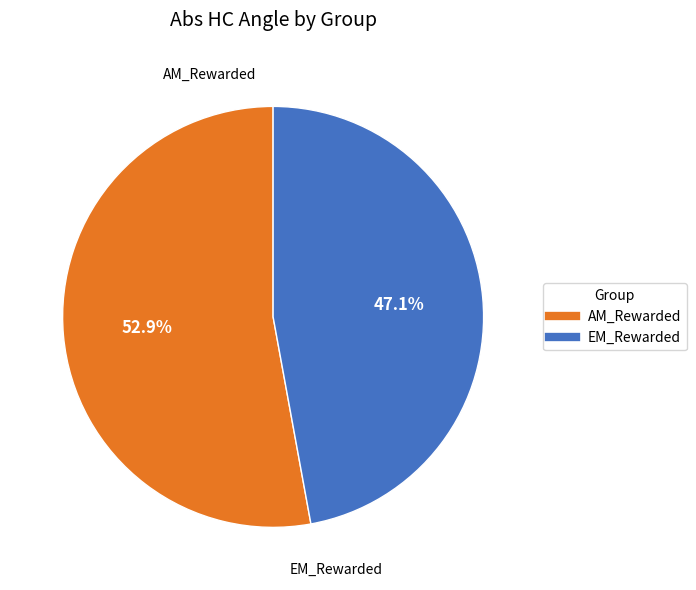

To the nearest percent, what is the average slice percentage?

50%